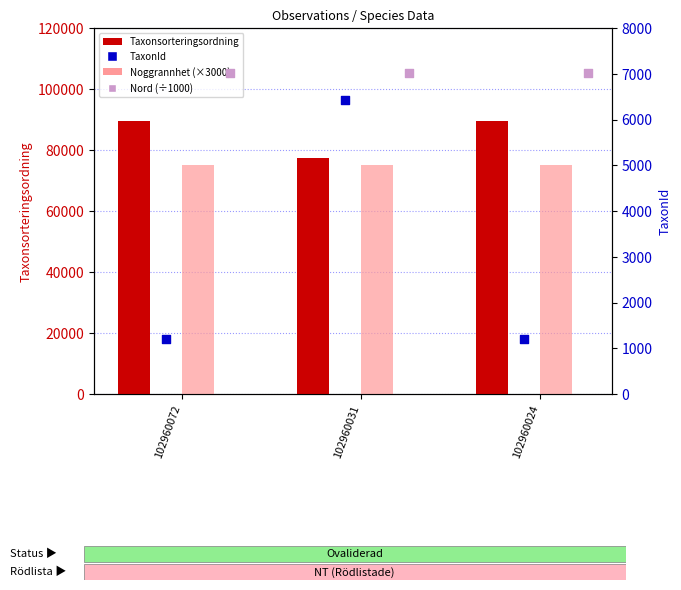

What are all the series names shown in the legend?

Taxonsorteringsordning, Noggrannhet (×3000), TaxonId, Nord (÷1000)